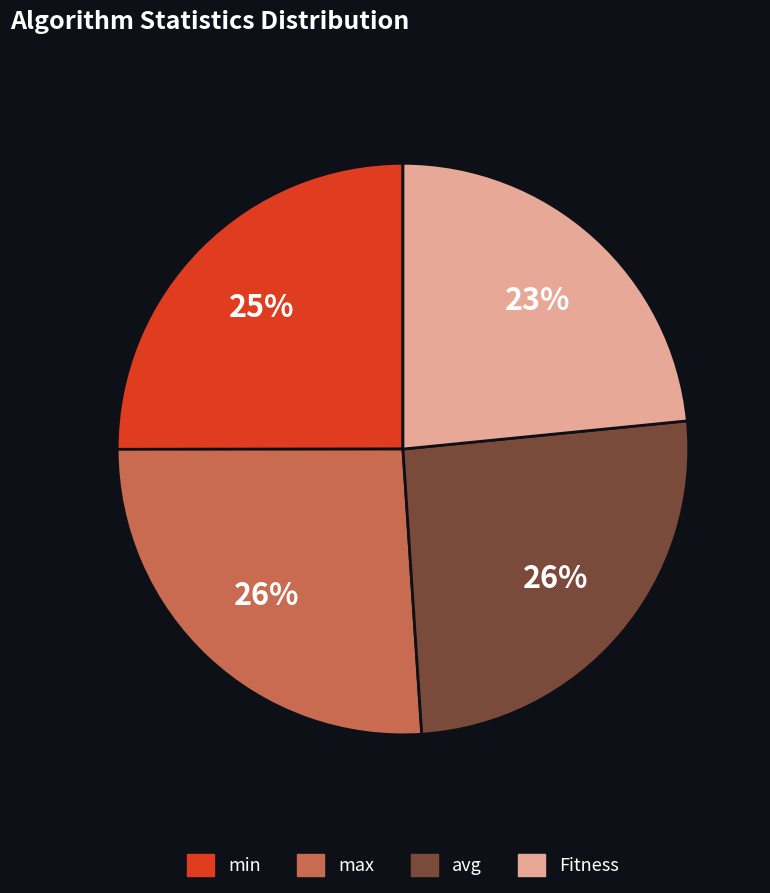

What is the ratio of the value at min to the value at Fitness?

1.1